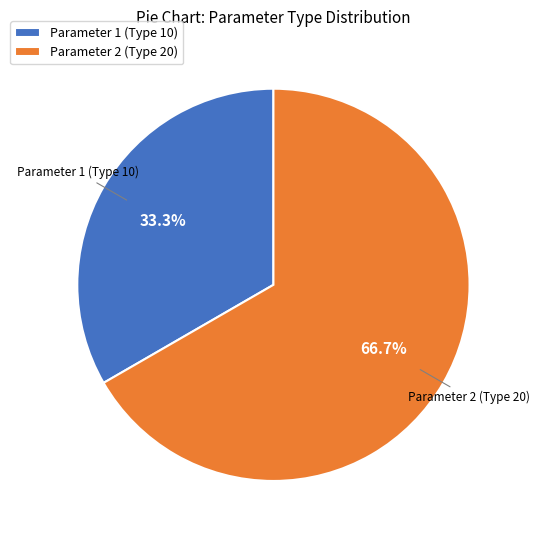

Does Parameter 2 (Type 20) represent more than half of the total?

Yes